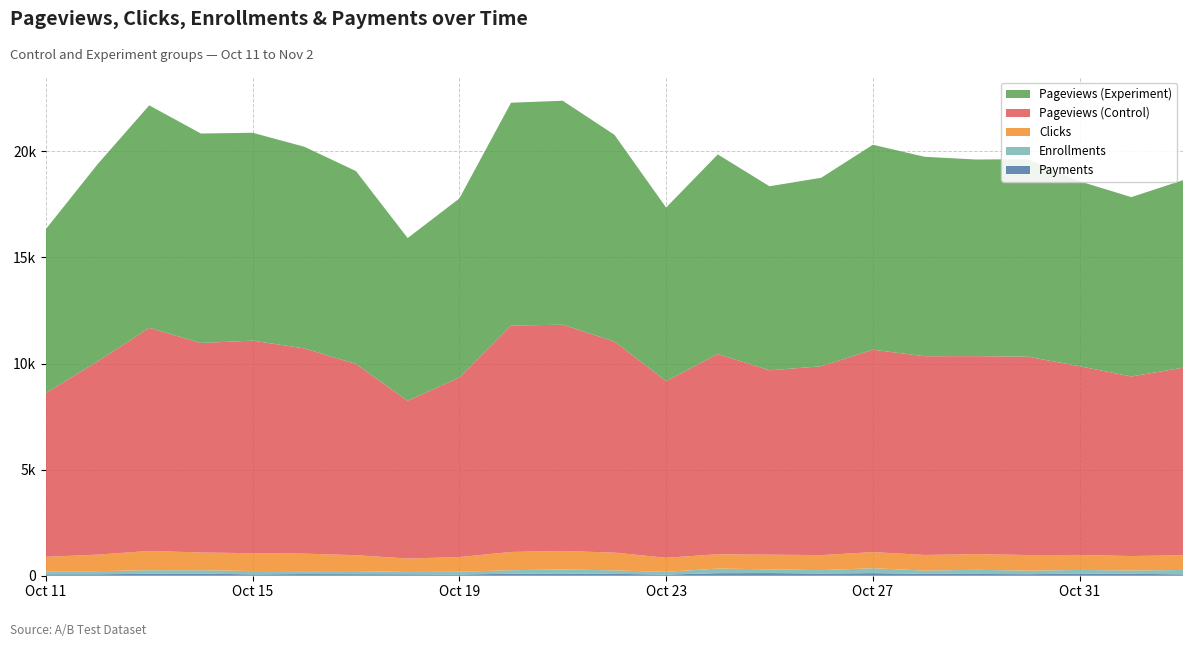

Reading left to right, extract all data points from this chart.

Payments: Oct 11=70	Oct 12=70	Oct 13=95	Oct 14=105	Oct 15=64	Oct 16=82	Oct 17=76	Oct 18=70	Oct 19=60	Oct 20=97	Oct 21=105	Oct 22=92	Oct 23=56	Oct 24=122	Oct 25=128	Oct 26=104	Oct 27=124	Oct 28=91	Oct 29=86	Oct 30=75	Oct 31=101	Nov 1=93	Nov 2=67
Enrollments: Oct 11=134	Oct 12=147	Oct 13=167	Oct 14=156	Oct 15=163	Oct 16=138	Oct 17=146	Oct 18=110	Oct 19=131	Oct 20=165	Oct 21=196	Oct 22=162	Oct 23=127	Oct 24=220	Oct 25=176	Oct 26=161	Oct 27=233	Oct 28=154	Oct 29=196	Oct 30=167	Oct 31=174	Nov 1=156	Nov 2=206
Clicks: Oct 11=687	Oct 12=779	Oct 13=909	Oct 14=836	Oct 15=837	Oct 16=823	Oct 17=748	Oct 18=632	Oct 19=691	Oct 20=861	Oct 21=867	Oct 22=838	Oct 23=665	Oct 24=673	Oct 25=691	Oct 26=708	Oct 27=759	Oct 28=736	Oct 29=739	Oct 30=734	Oct 31=706	Nov 1=681	Nov 2=693
Pageviews (Control): Oct 11=7723	Oct 12=9102	Oct 13=10511	Oct 14=9871	Oct 15=10014	Oct 16=9670	Oct 17=9008	Oct 18=7434	Oct 19=8459	Oct 20=10667	Oct 21=10660	Oct 22=9947	Oct 23=8324	Oct 24=9434	Oct 25=8687	Oct 26=8896	Oct 27=9535	Oct 28=9363	Oct 29=9327	Oct 30=9345	Oct 31=8890	Nov 1=8460	Nov 2=8836
Pageviews (Experiment): Oct 11=7716	Oct 12=9288	Oct 13=10480	Oct 14=9867	Oct 15=9793	Oct 16=9500	Oct 17=9088	Oct 18=7664	Oct 19=8434	Oct 20=10496	Oct 21=10551	Oct 22=9737	Oct 23=8176	Oct 24=9402	Oct 25=8669	Oct 26=8881	Oct 27=9655	Oct 28=9396	Oct 29=9262	Oct 30=9308	Oct 31=8715	Nov 1=8448	Nov 2=8836